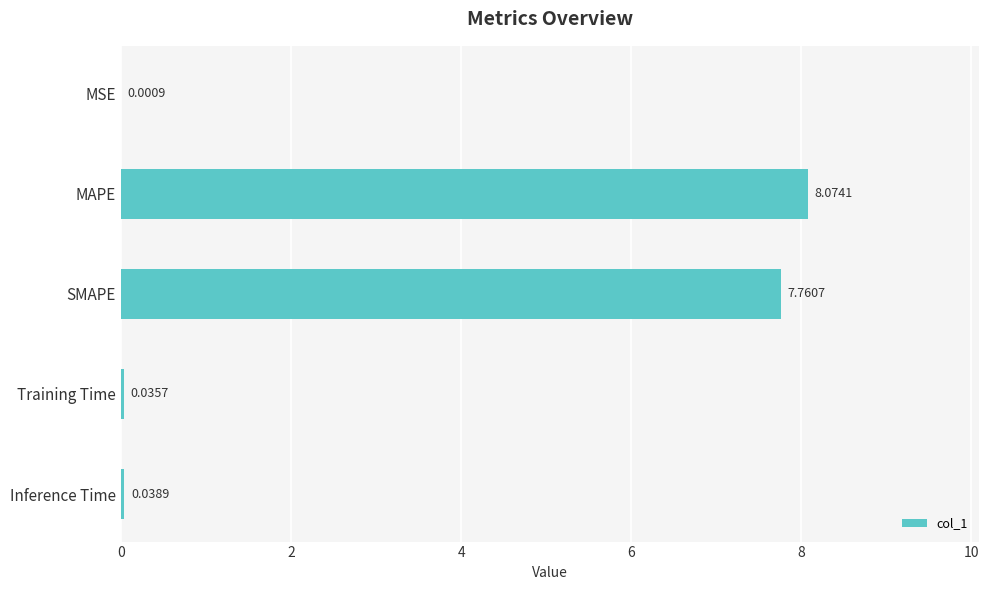

Which has a higher value, MAPE or Inference Time?

MAPE